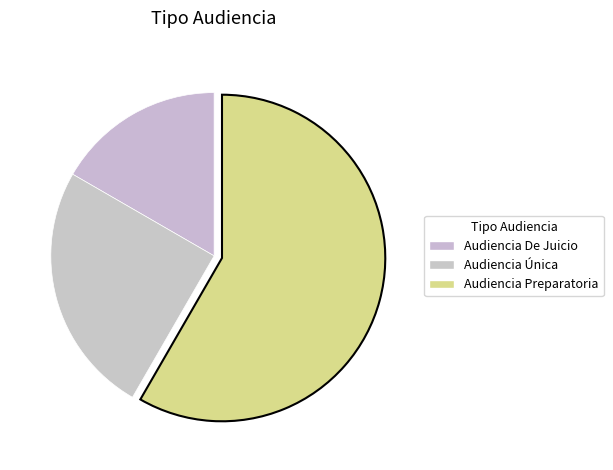

Which category has the biggest portion of the pie?

Audiencia Preparatoria